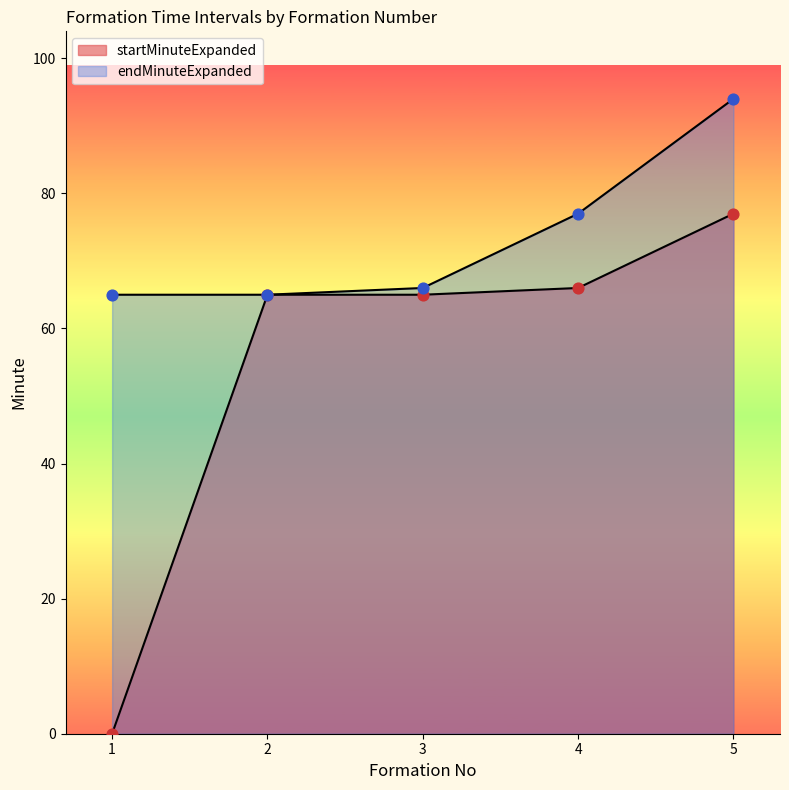

Which series has the largest total across all categories?

endMinuteExpanded